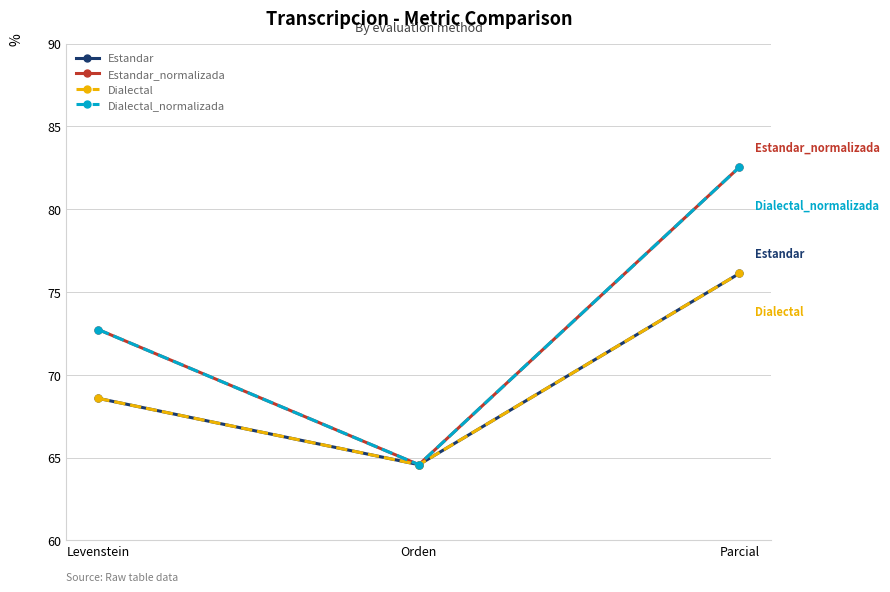

Is this an area chart (filled region under the line)?

No